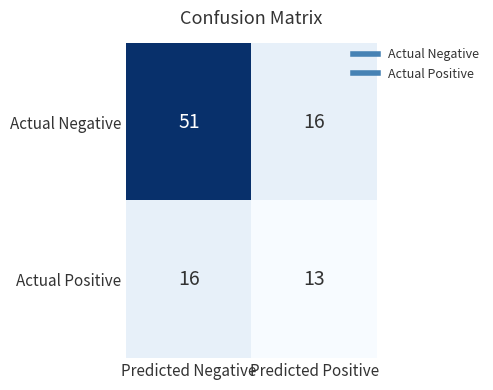

At how many categories does at least one series exceed 44?

1